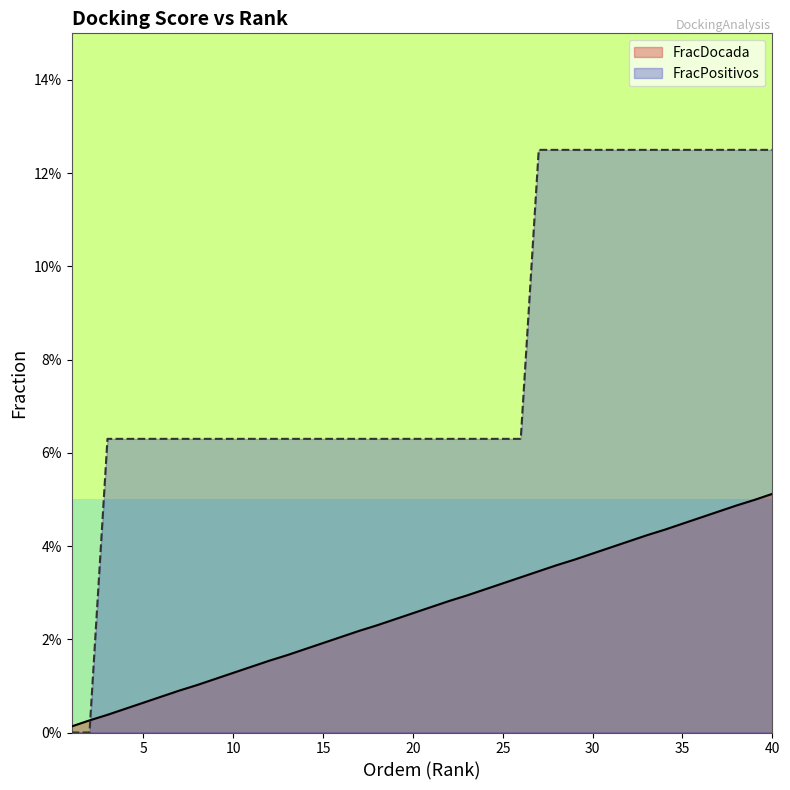

What are all the series names shown in the legend?

FracDocada, FracPositivos